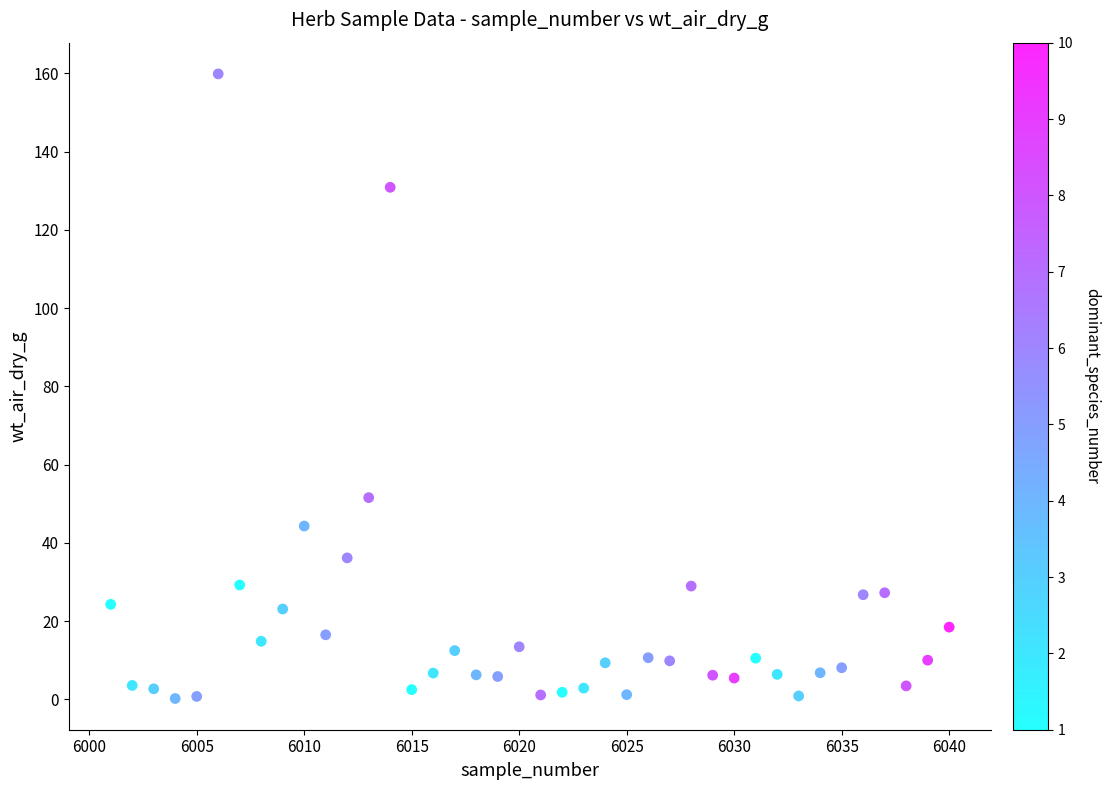

What Y value in the scatter plot is closest to 80?

51.6